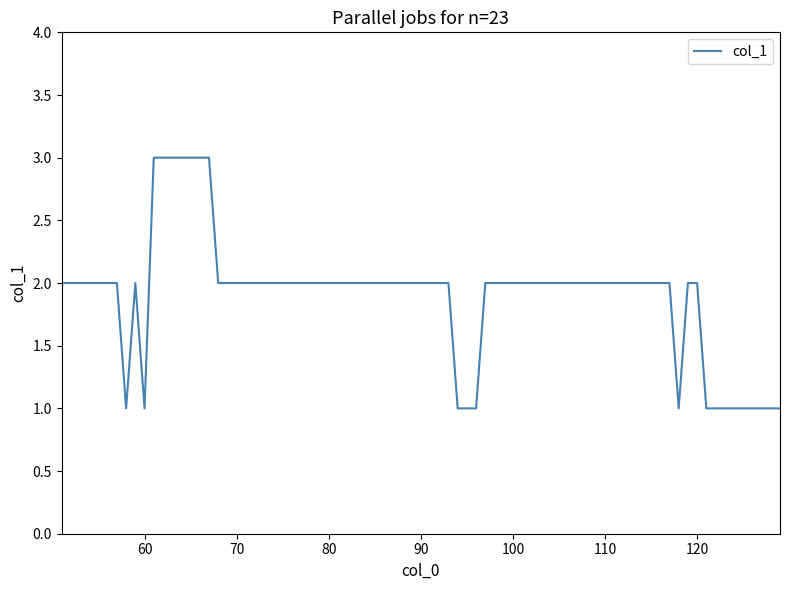

How many lines are shown in the chart?

1